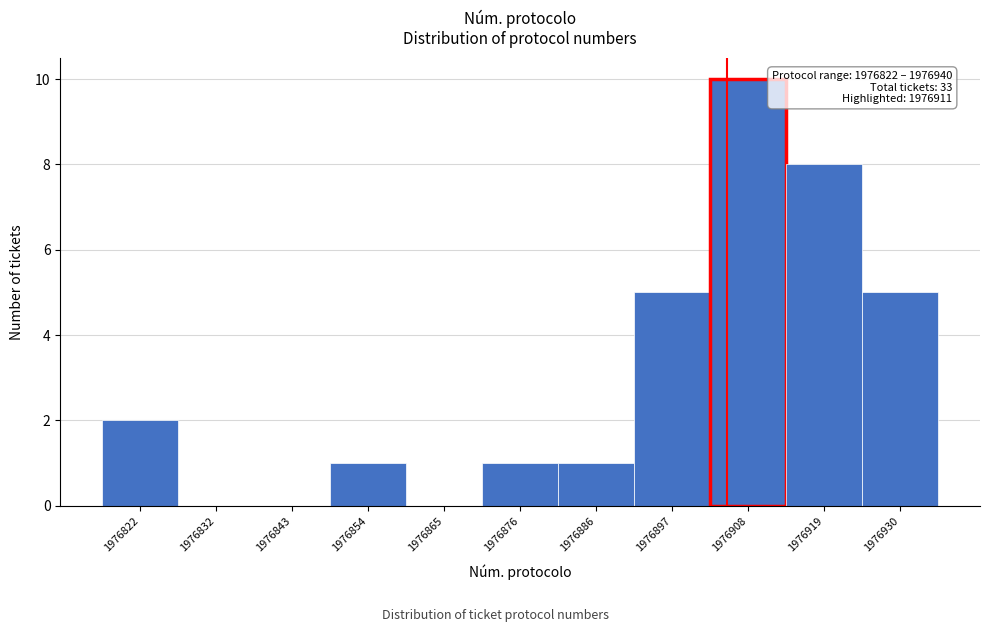

Reading left to right, list all the values displayed in this chart.

1976822=2	1976832=0	1976843=0	1976854=1	1976865=0	1976876=1	1976886=1	1976897=5	1976908=10	1976919=8	1976930=5